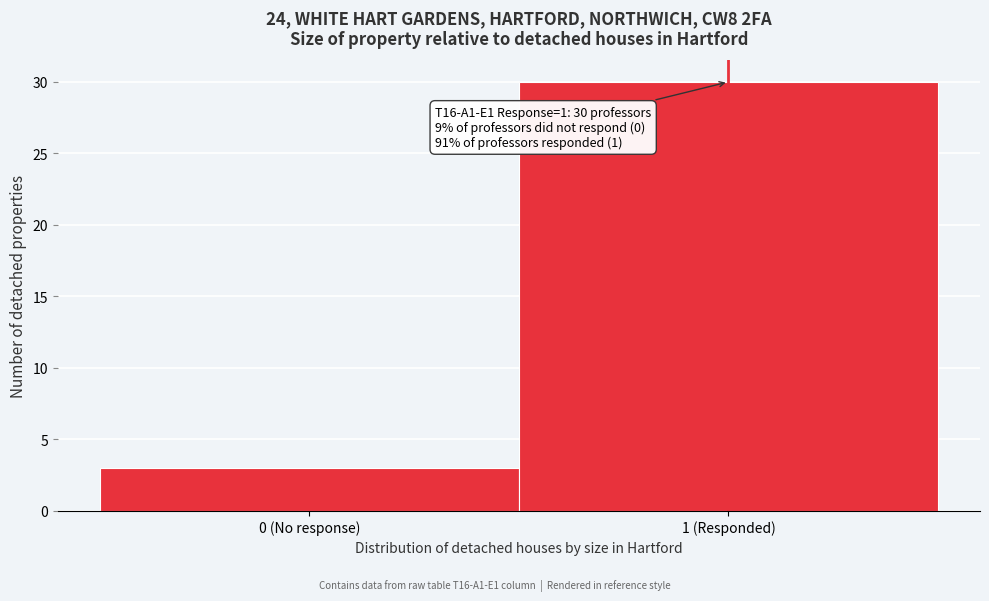

Reading left to right, extract all data points from this chart.

0 (No response)=3	1 (Responded)=30